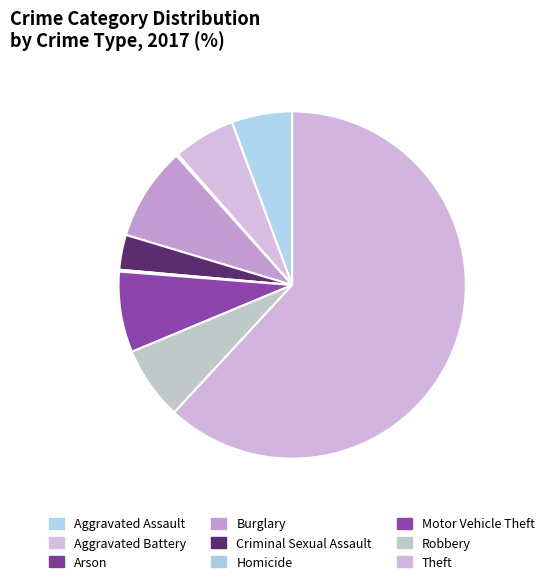

Which slice represents more than half of the pie?

Theft